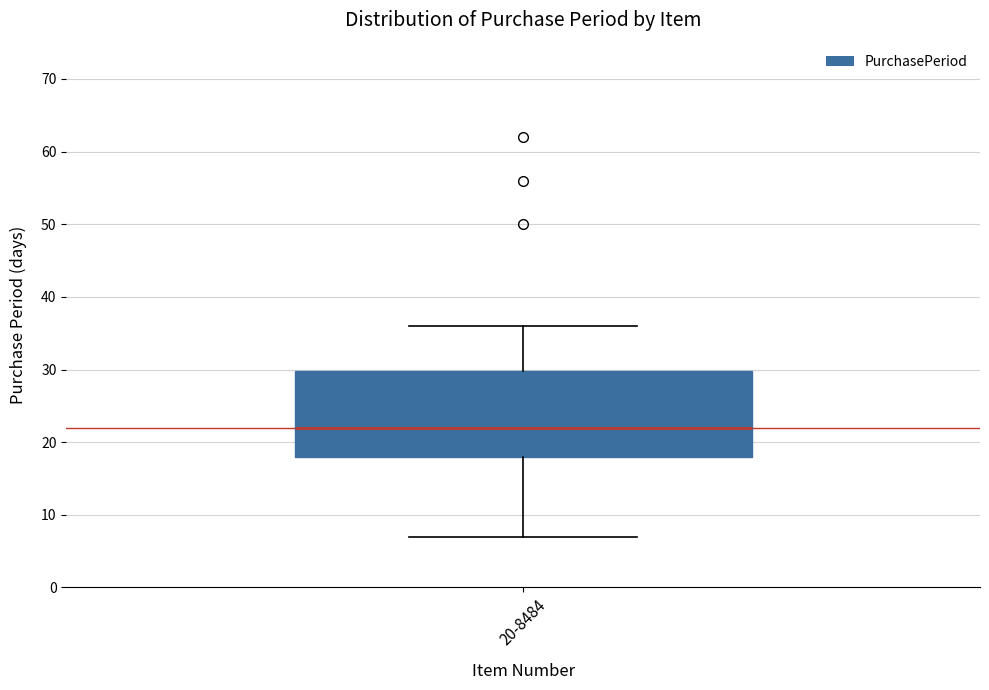

Transcribe this box plot: give where the median line is, the range the box spans, and where the two whiskers end, as read against the y-axis. The values are not printed on the chart, so give them approximately, as read against the axis.

median 22, box 18 to 30, whiskers 7 to 36